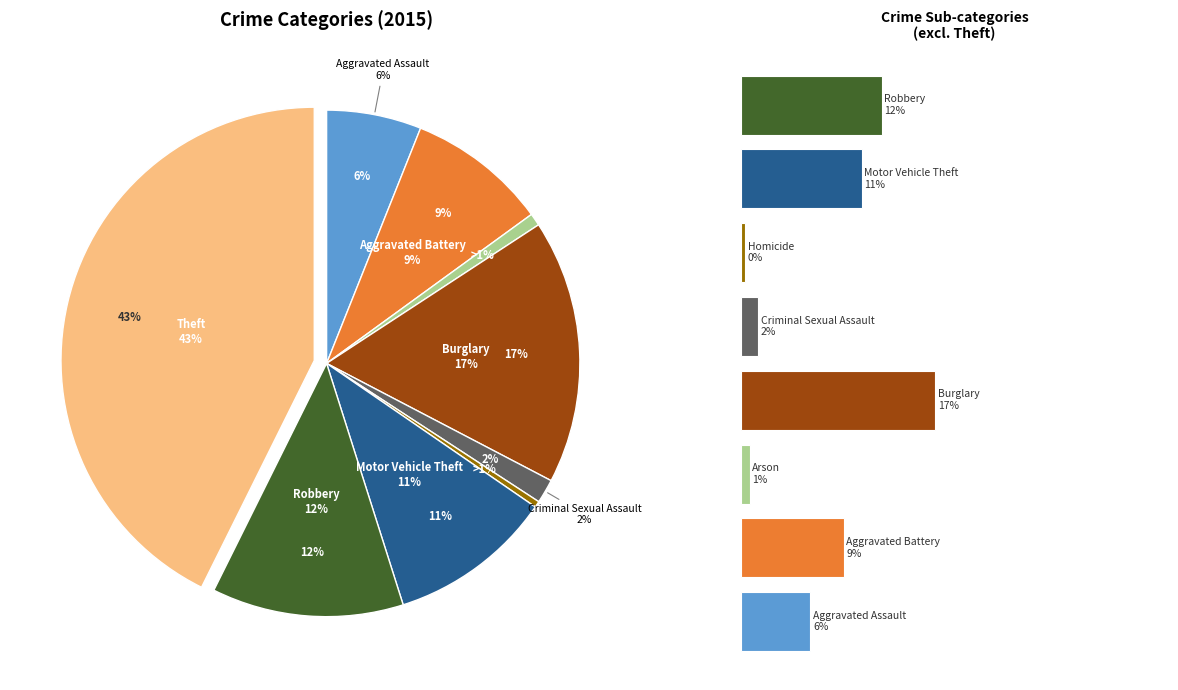

To the nearest percent, what is the difference between the largest and smallest slice percentages?

42%